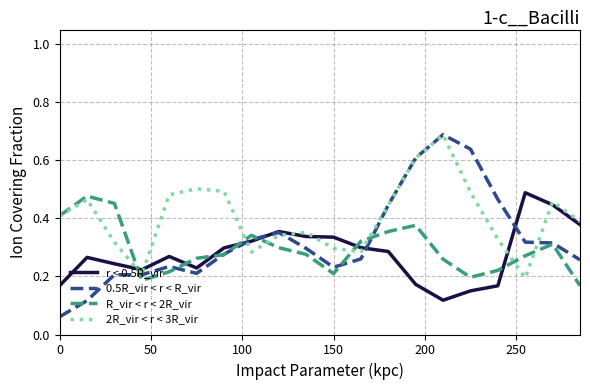

After their last crossing, which series has the higher values: r < 0.5R_vir or R_vir < r < 2R_vir?

r < 0.5R_vir